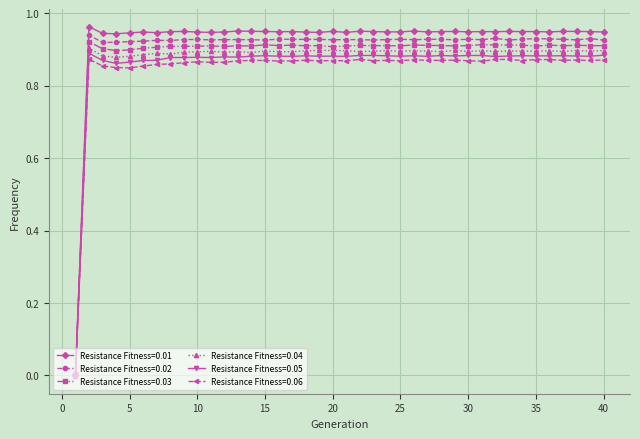

Which series has the largest range (max minus min)?

Resistance Fitness=0.01